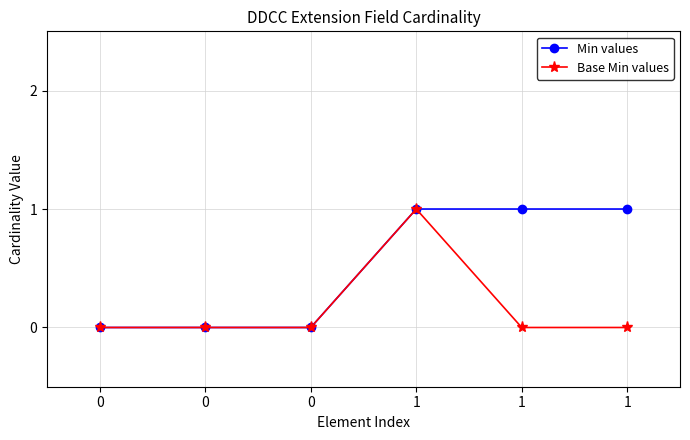

What are all the series names shown in the legend?

Min values, Base Min values